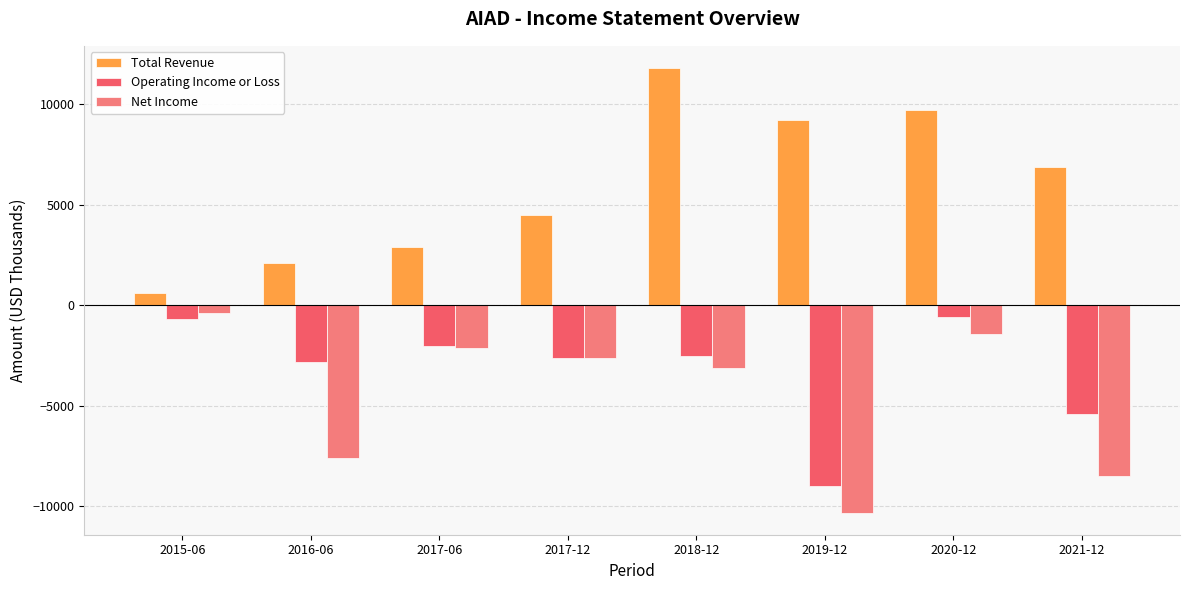

The value of Net Income at 2017-06 is -448. True or false?

False